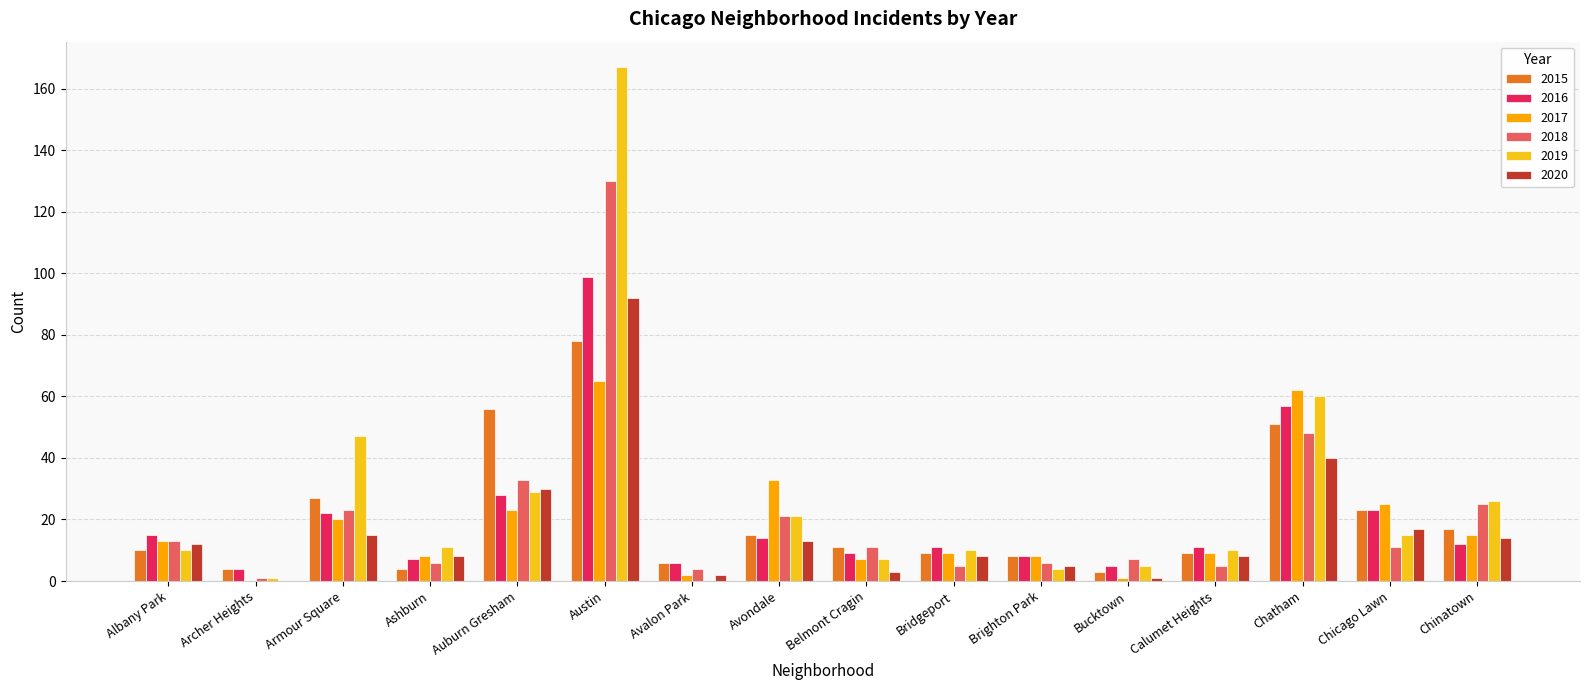

Reading left to right, what are all the values shown in this chart?

2015: 10	4	27	4	56	78	6	15	11	9	8	3	9	51	23	17
2016: 15	4	22	7	28	99	6	14	9	11	8	5	11	57	23	12
2017: 13	0	20	8	23	65	2	33	7	9	8	1	9	62	25	15
2018: 13	1	23	6	33	130	4	21	11	5	6	7	5	48	11	25
2019: 10	1	47	11	29	167	0	21	7	10	4	5	10	60	15	26
2020: 12	0	15	8	30	92	2	13	3	8	5	1	8	40	17	14